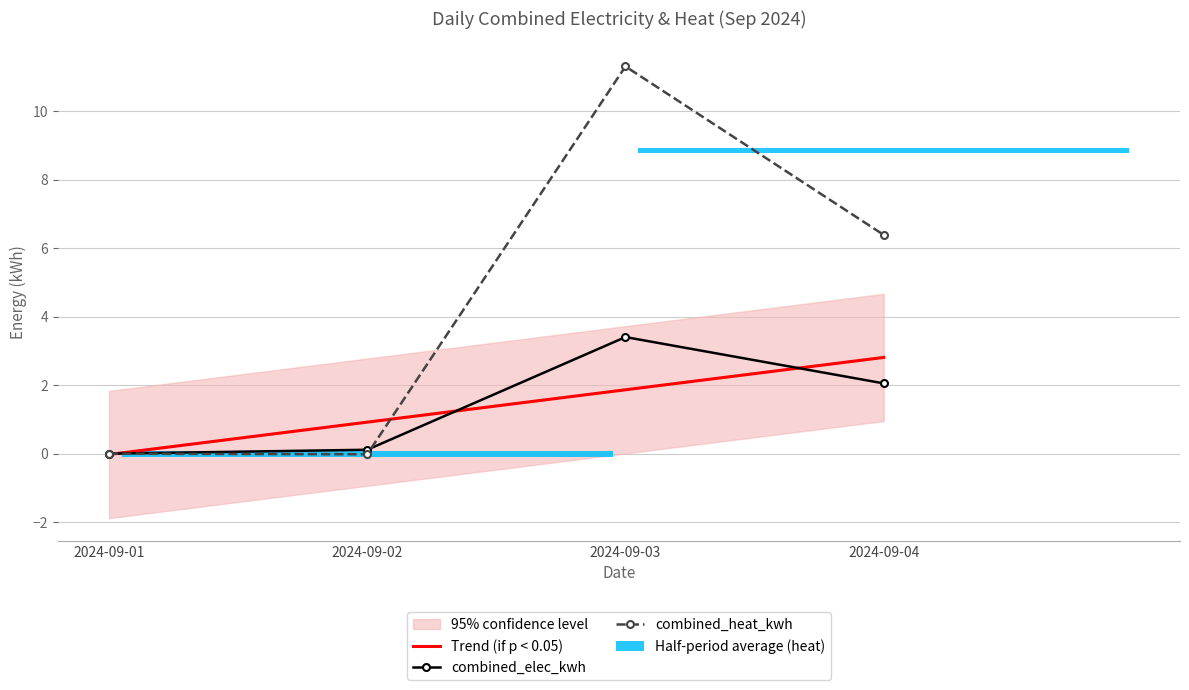

Rank the series at 2024-09-01 from highest to lowest value.

combined_elec_kwh, combined_heat_kwh, Trend (if p < 0.05)